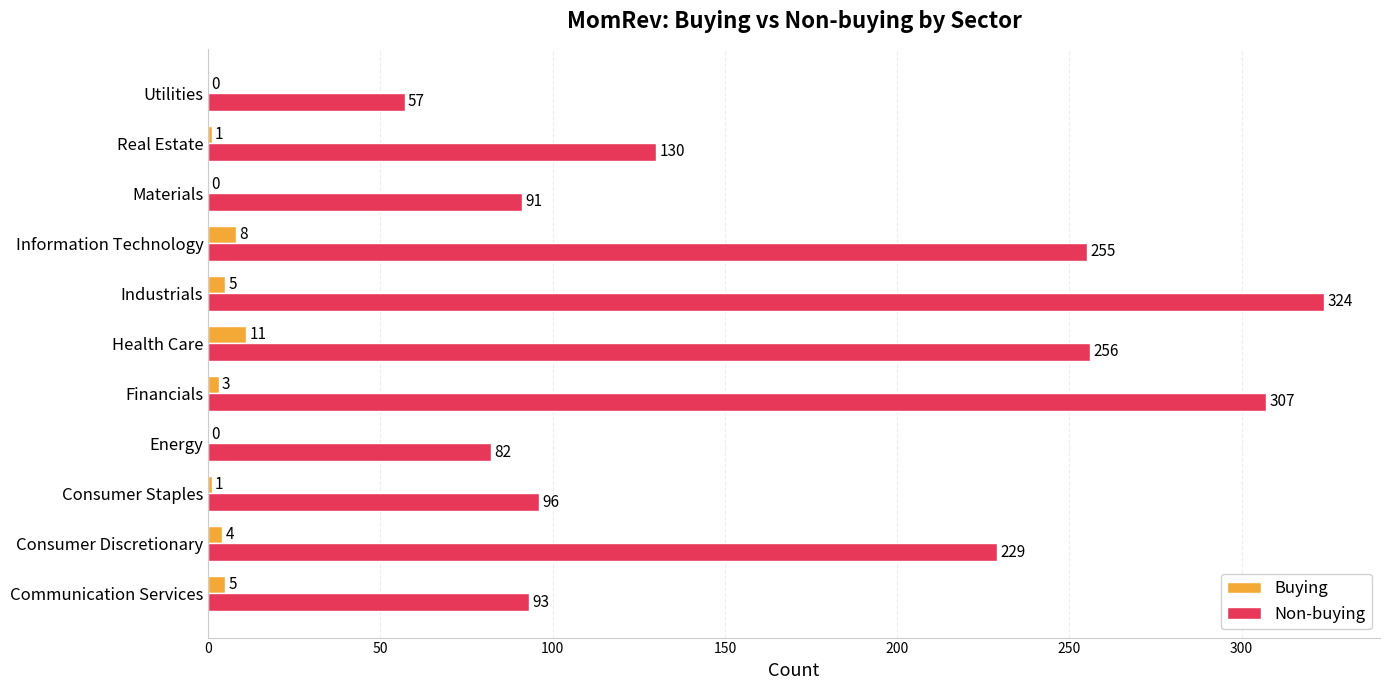

What value does the Non-buying series have at Energy?

82